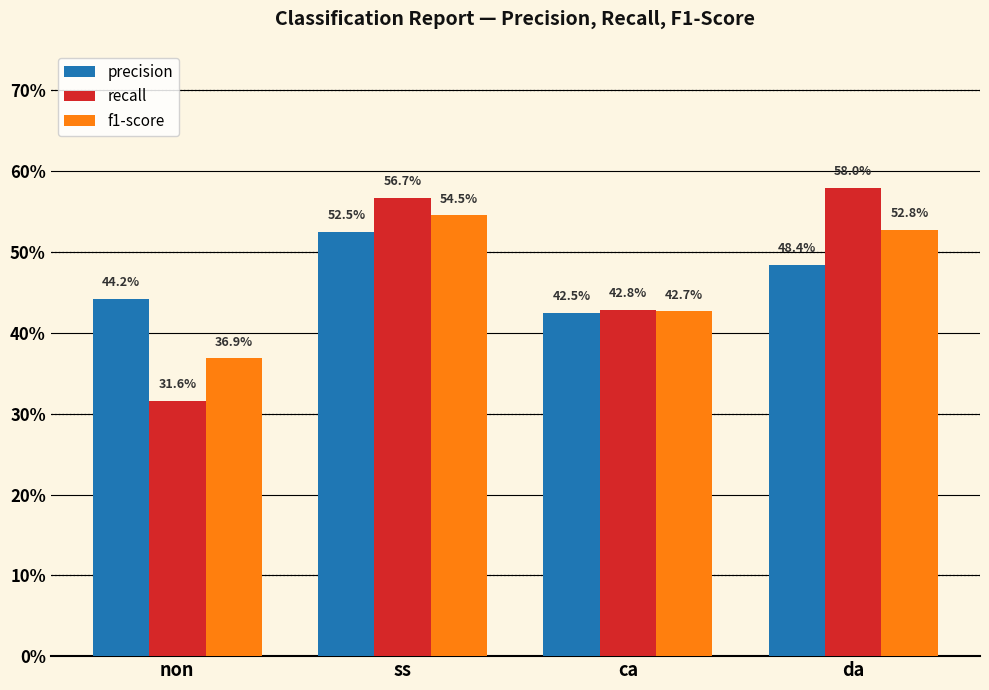

What is the value of the precision bar at the 1st from the left?

0.4